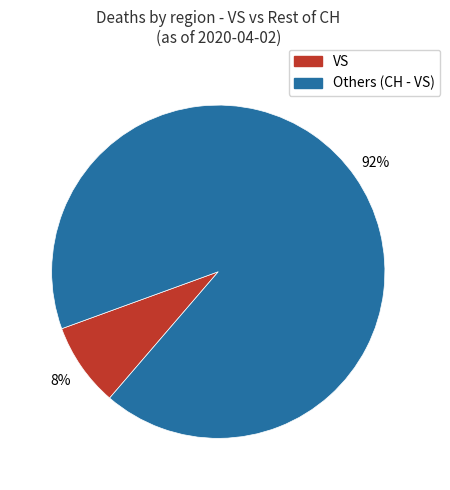

Count the number of slices in the pie.

2